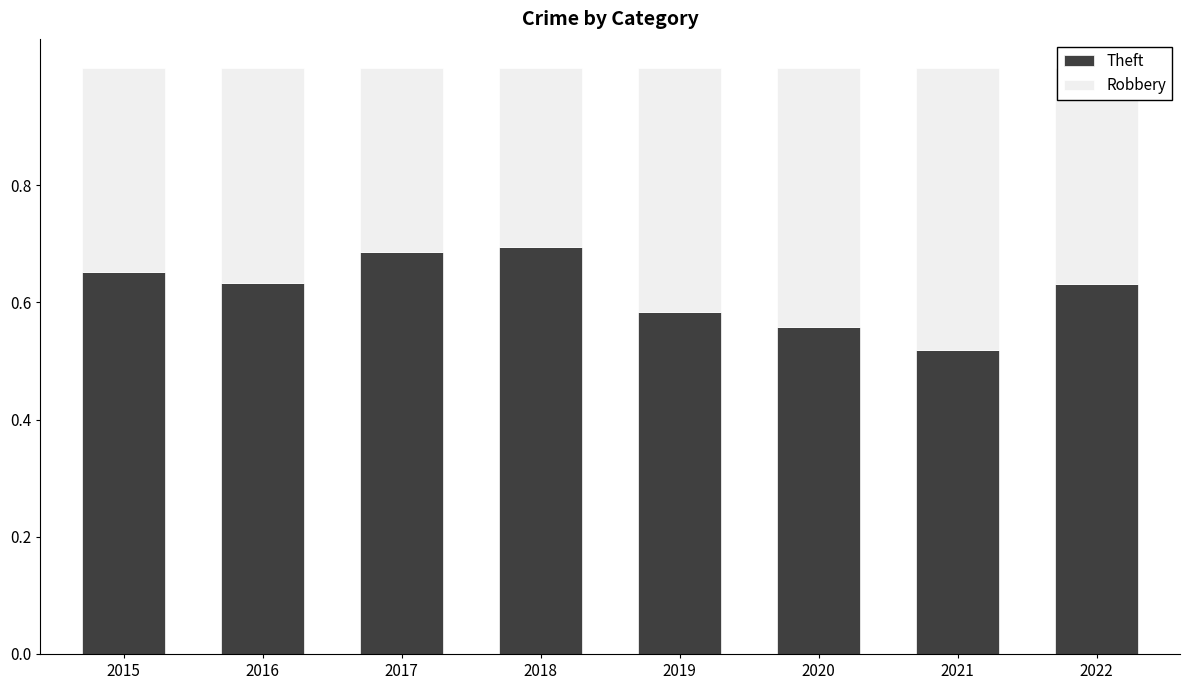

Which category has the lowest value in the Theft series?

2021